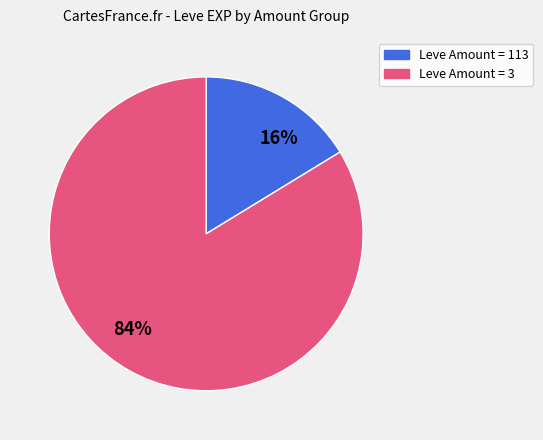

Is the sum of 16% and 84% greater than half?

Yes